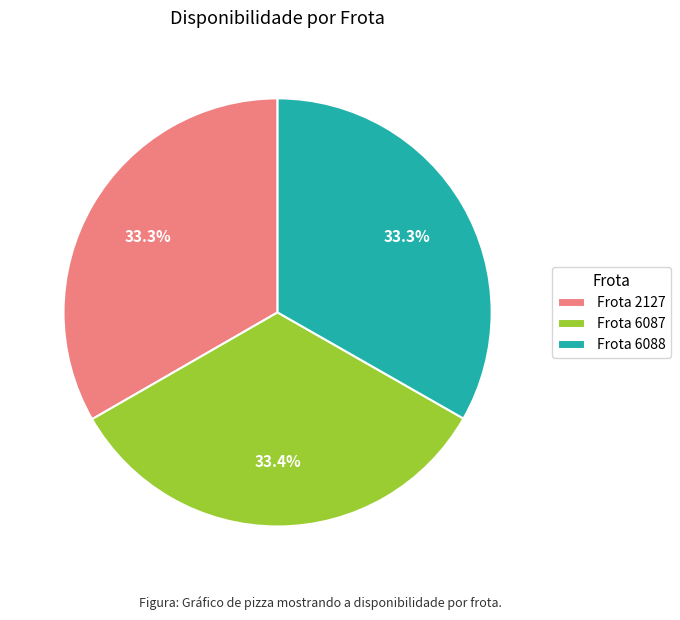

Does Frota 6087 represent more than half of the total?

No